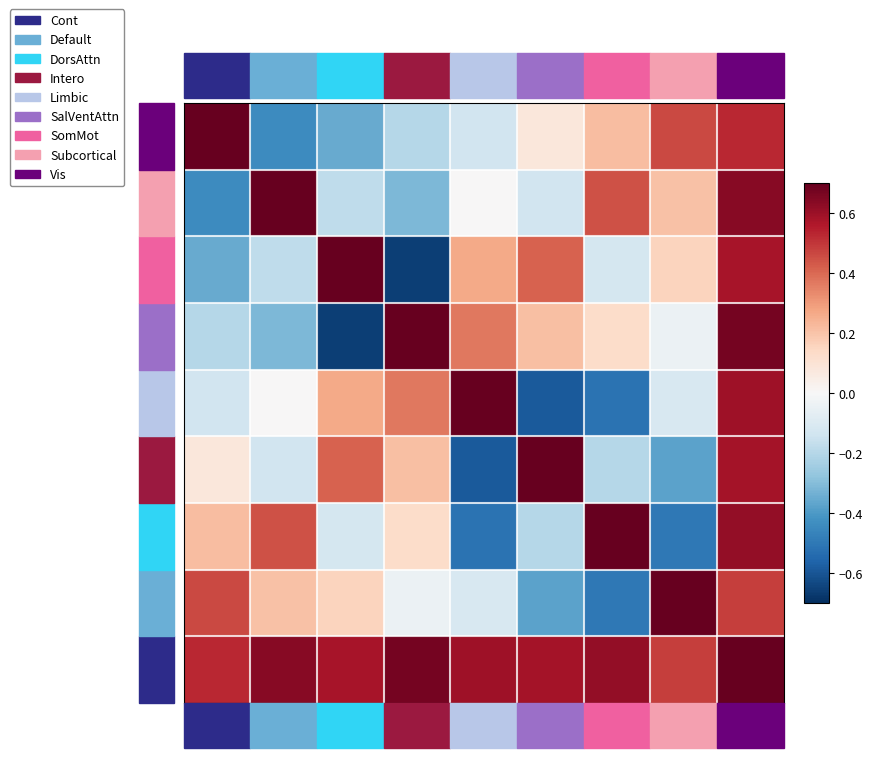

How many distinct data groups are displayed?

9